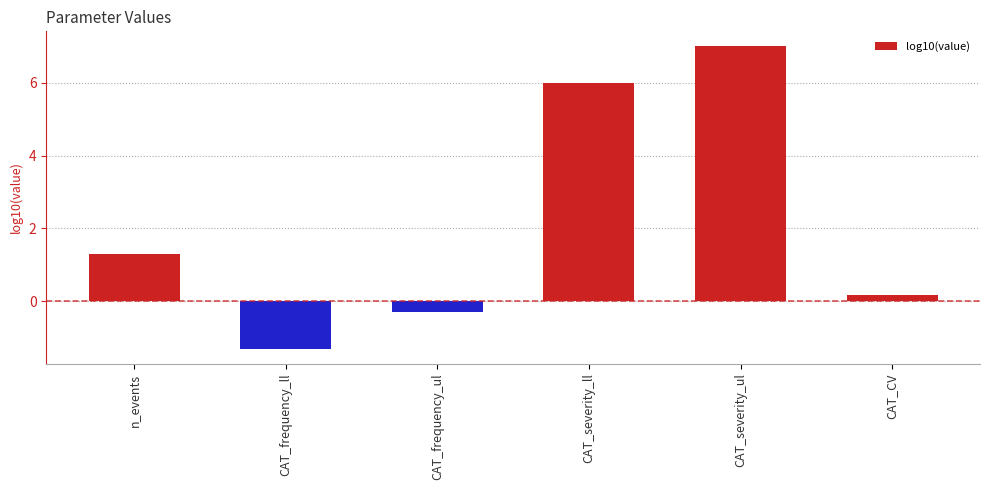

How many data points are above 1?

3